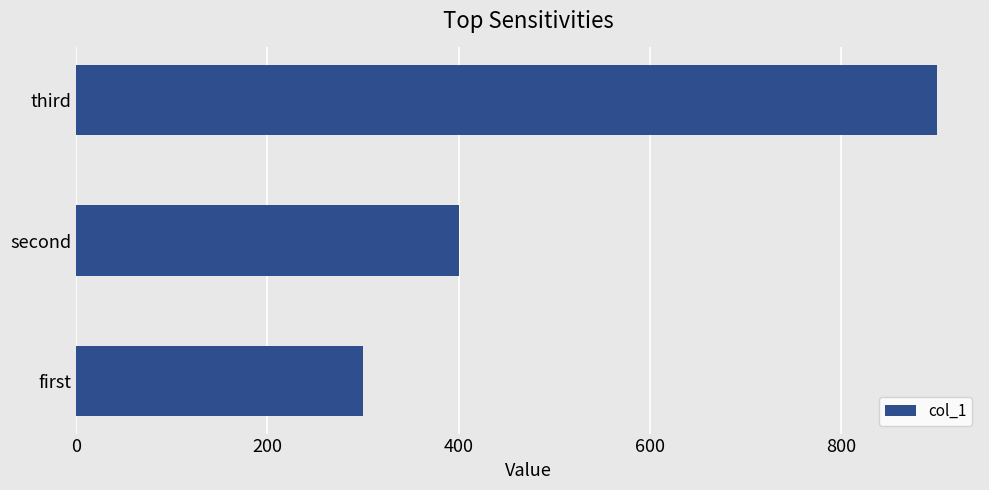

Read the value at second, to the nearest 10.

400